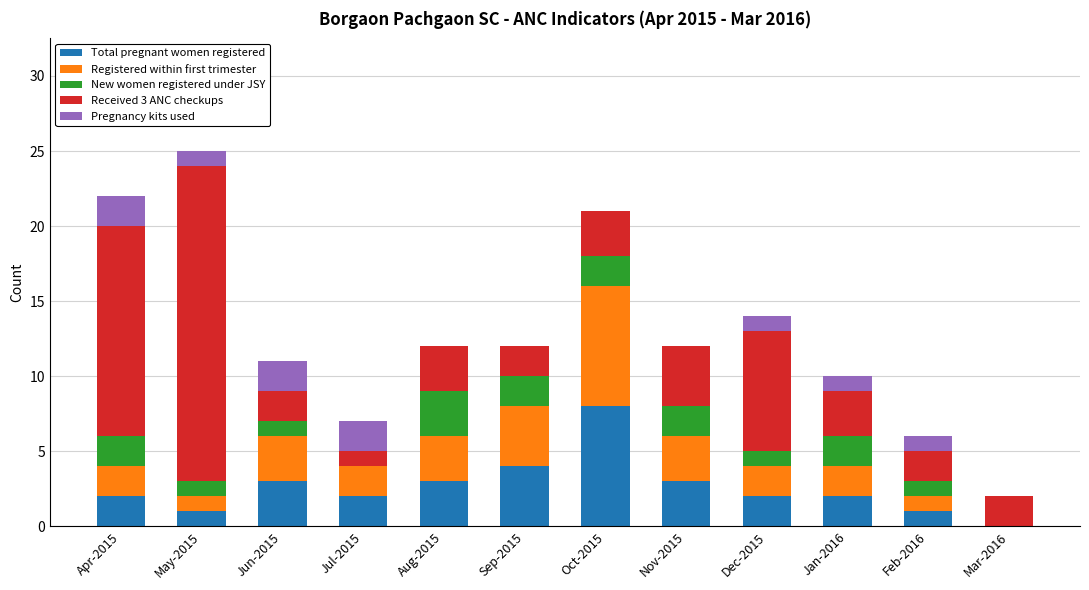

At which label does Total pregnant women registered reach its peak?

Oct-2015